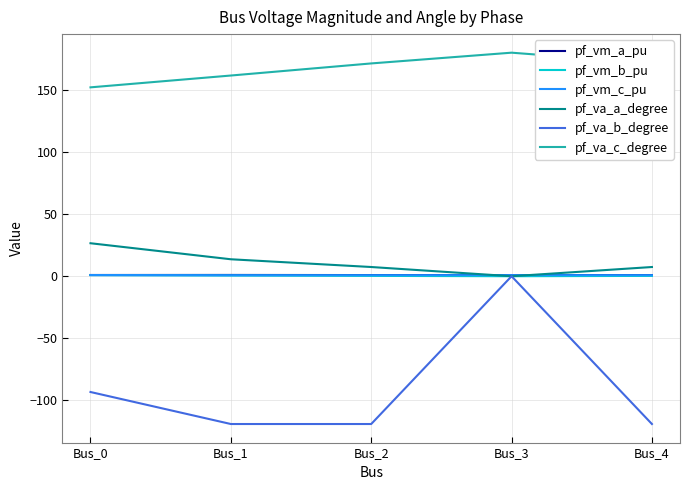

Does the chart have visible grid lines?

Yes